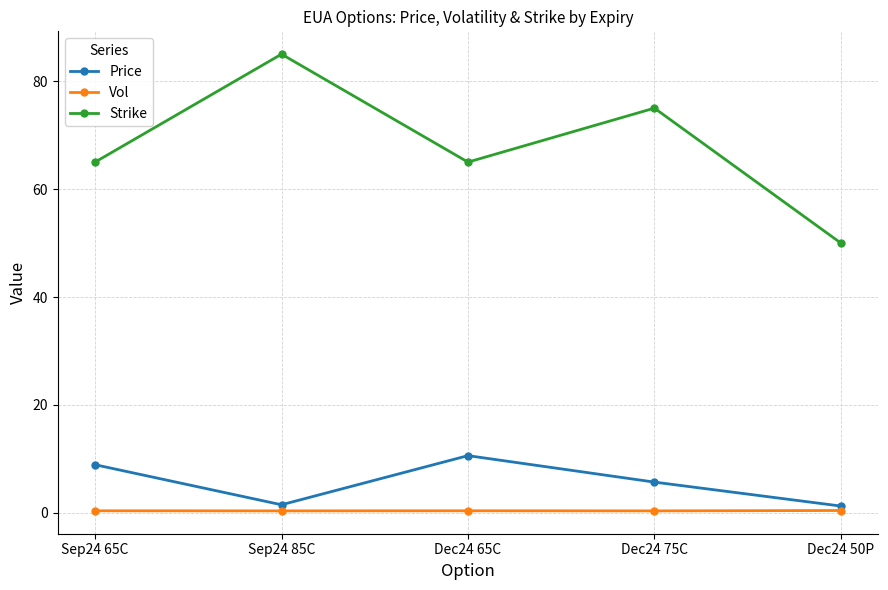

In Strike, how many points are lower than both neighbors (excluding endpoints)?

1